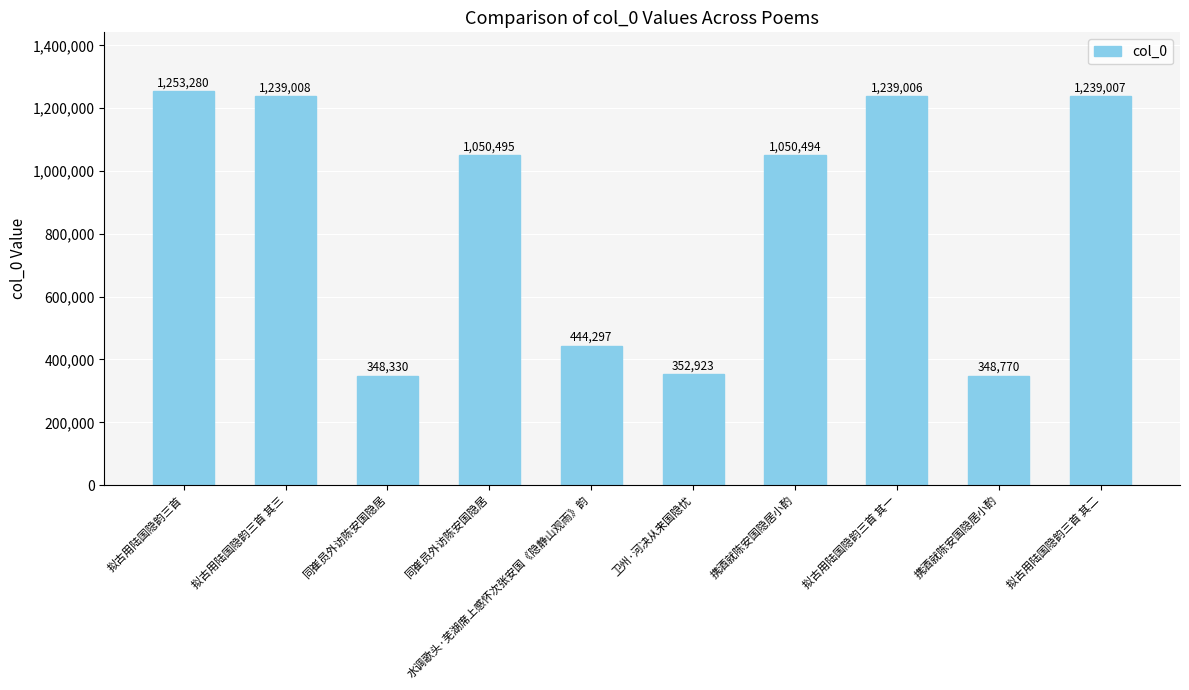

Rank the categories by value from lowest to highest.

同崔员外访陈安国隐居, 携酒就陈安国隐居小酌, 卫州·河决从来国隐忧, 水调歌头·芜湖席上感怀次张安国《隐静山观雨》韵, 携酒就陈安国隐居小酌, 同崔员外访陈安国隐居, 拟古用陆国隐韵三首 其一, 拟古用陆国隐韵三首 其二, 拟古用陆国隐韵三首 其三, 拟古用陆国隐韵三首